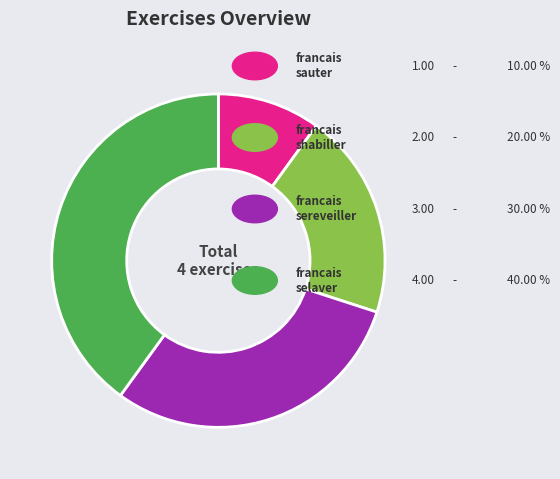

Is there a majority slice in this chart?

No